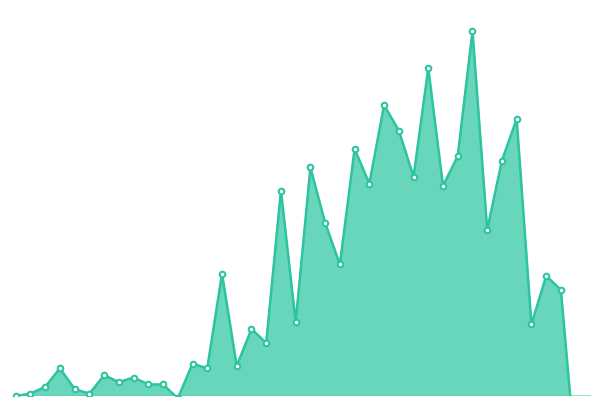

Which label corresponds to the largest value in the chart?

2020-03-27